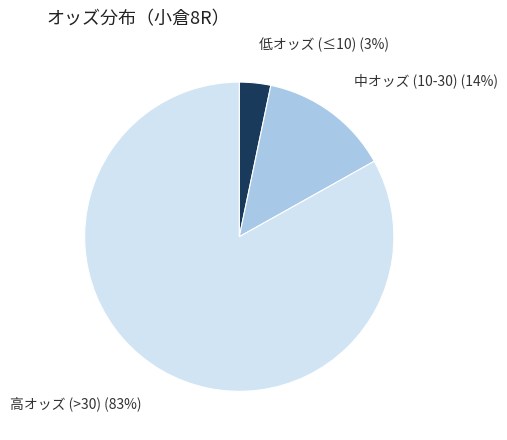

Combined, do 中オッズ (10-30) and 低オッズ (≤10) account for over 50%?

No